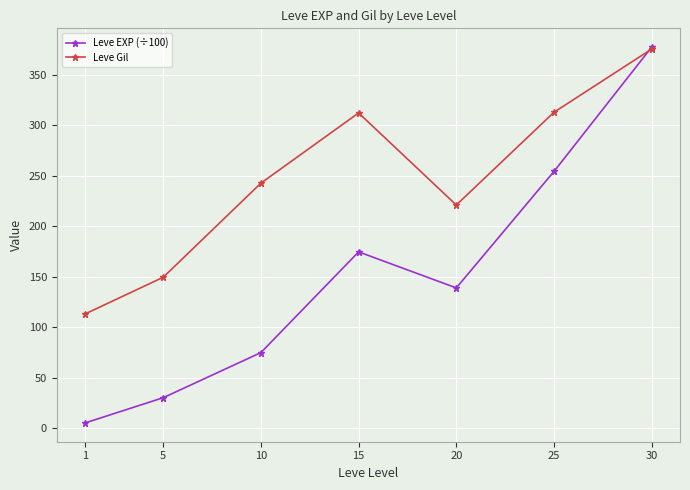

Between 25 and 30, which series saw the biggest shift?

Leve EXP (÷100)